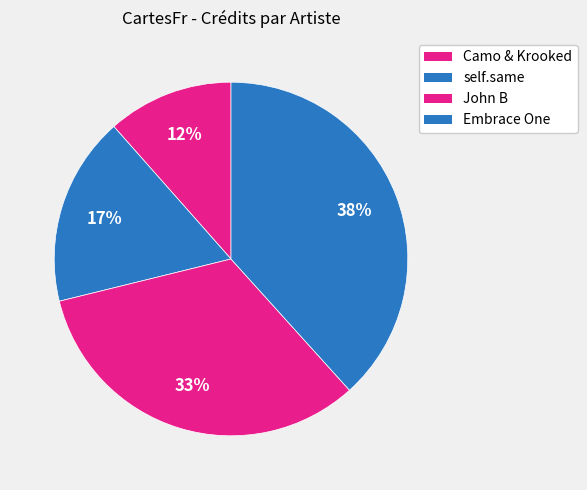

How many slices are in this pie chart?

4